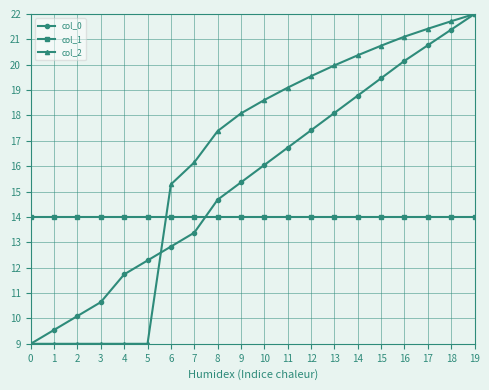

Does the chart display data point markers on the line(s)?

Yes